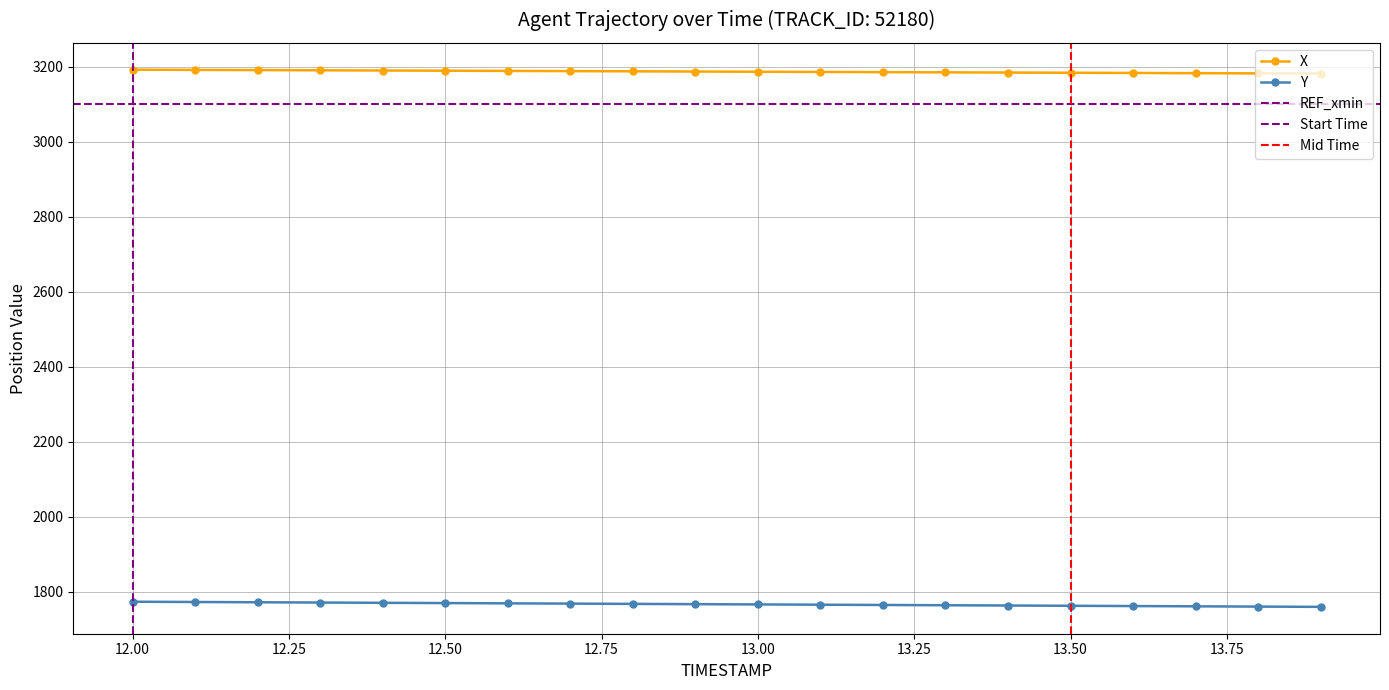

True or false: X and Y intersect in this chart.

False